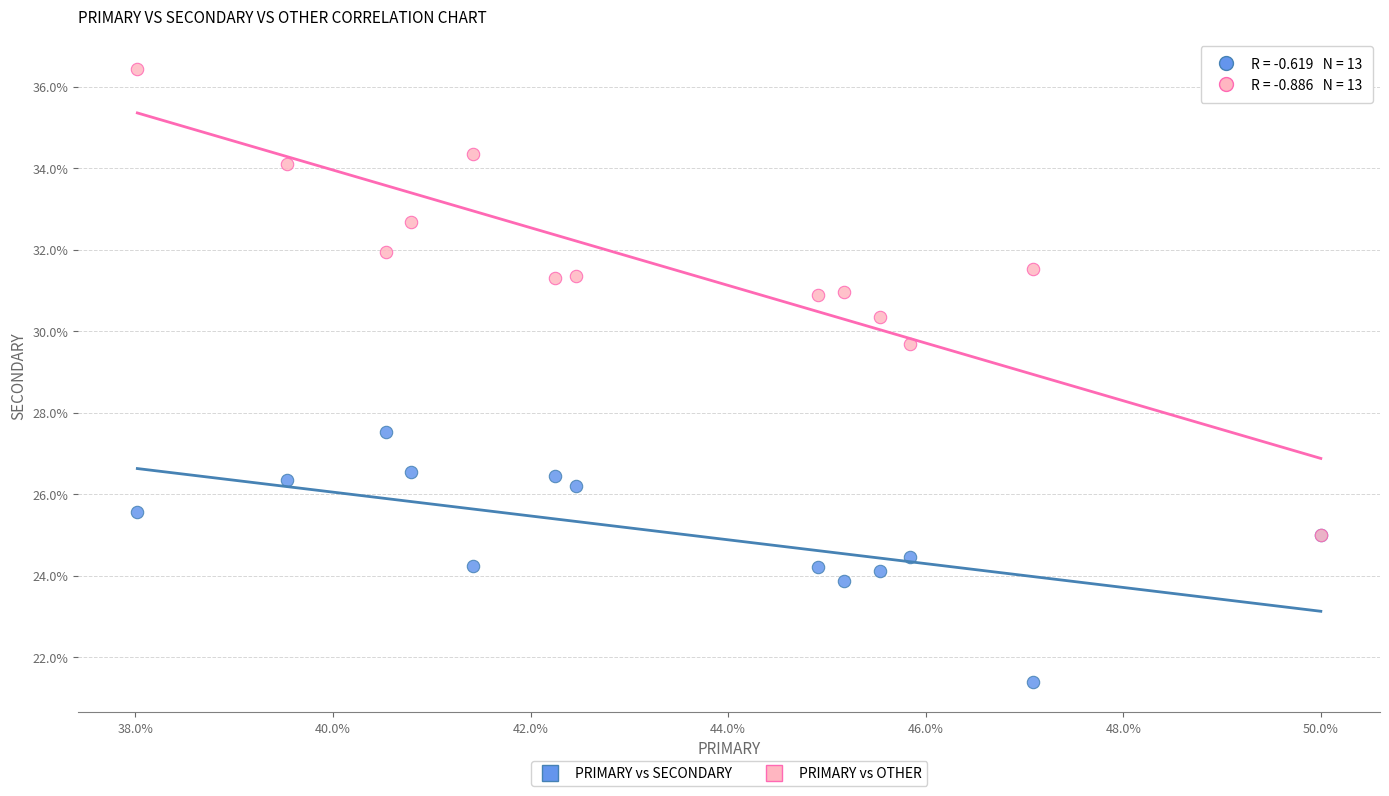

Across all series, what Y value is closest to 28?

27.5